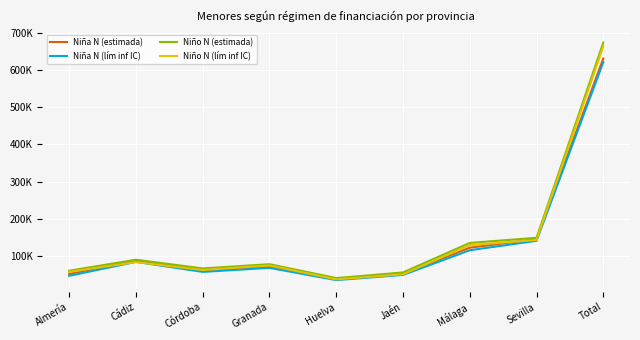

Is the value of Niña N (estimada) at Granada greater than the value of Niño N (lím inf IC) at Huelva?

Yes